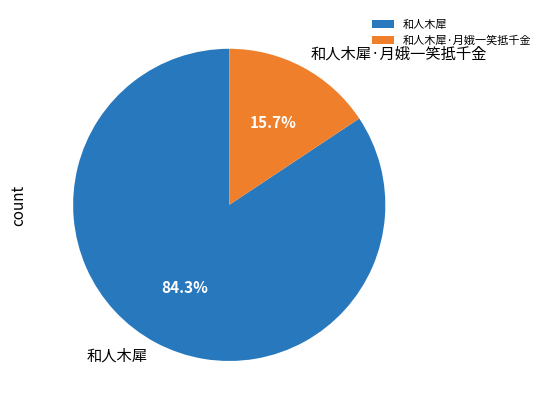

To the nearest percent, what portion does 和人木犀·月娥一笑抵千金 represent?

16%